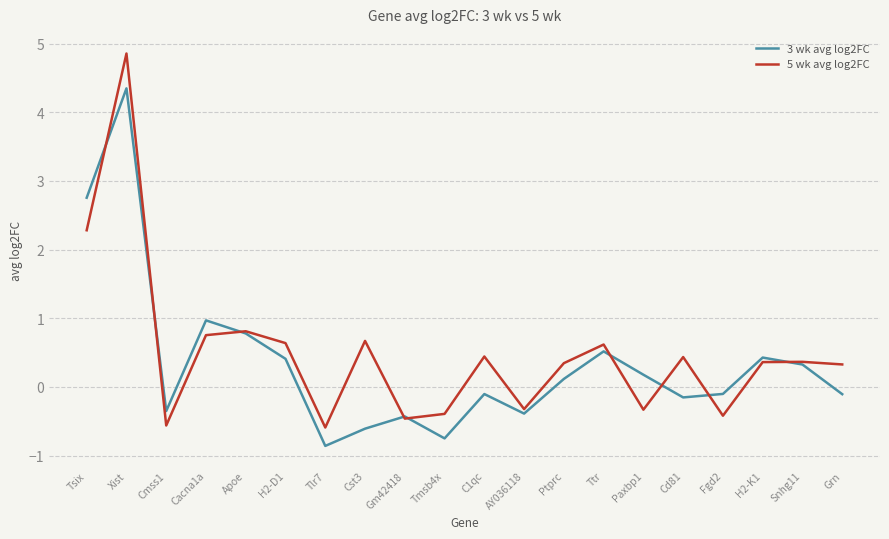

Which label corresponds to the smallest value in the chart?

Tlr7